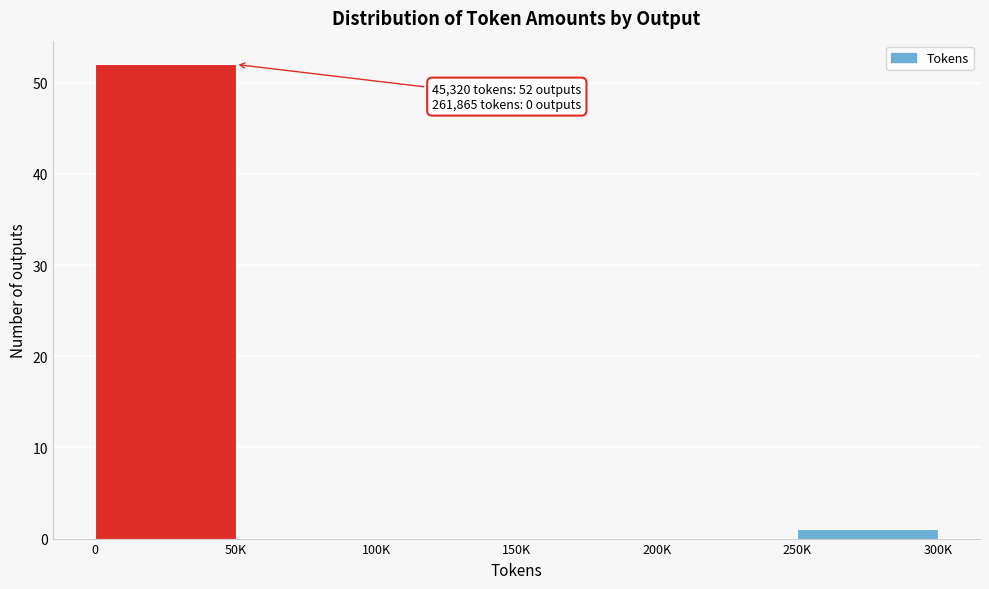

Reading left to right, list all the values displayed in this chart.

0=52	50K=0	100K=0	150K=0	200K=0	250K=1